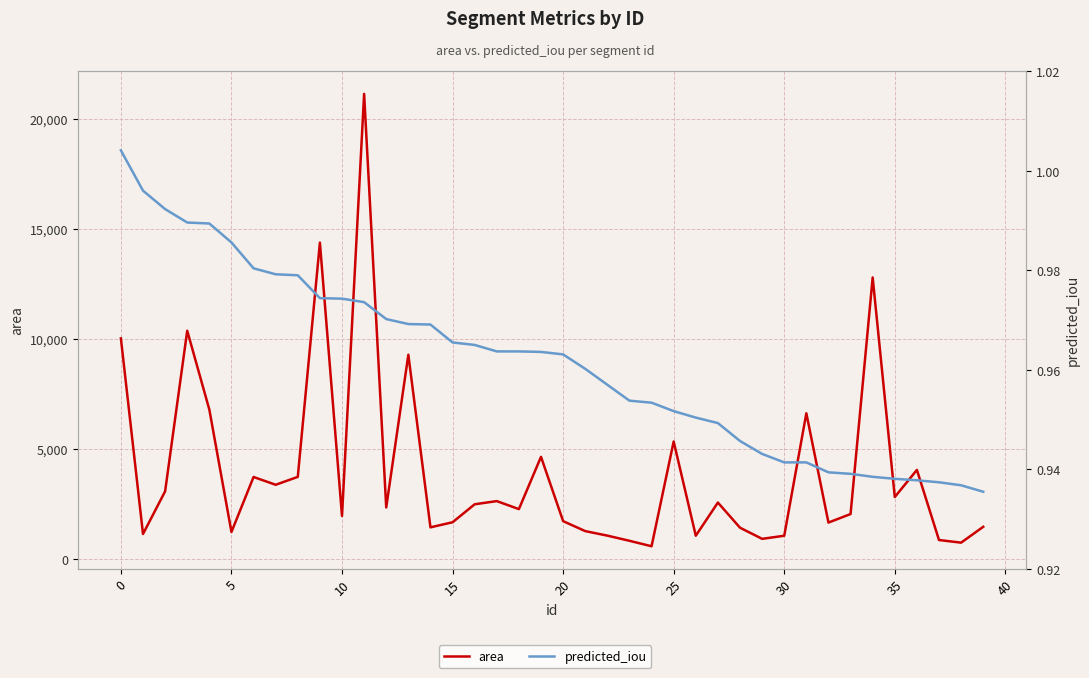

Is it true that predicted_iou equals 1.3 at 29?

False